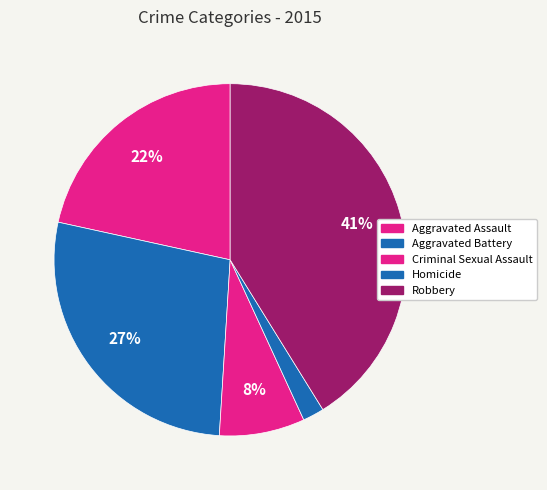

How many slices are in this pie chart?

5